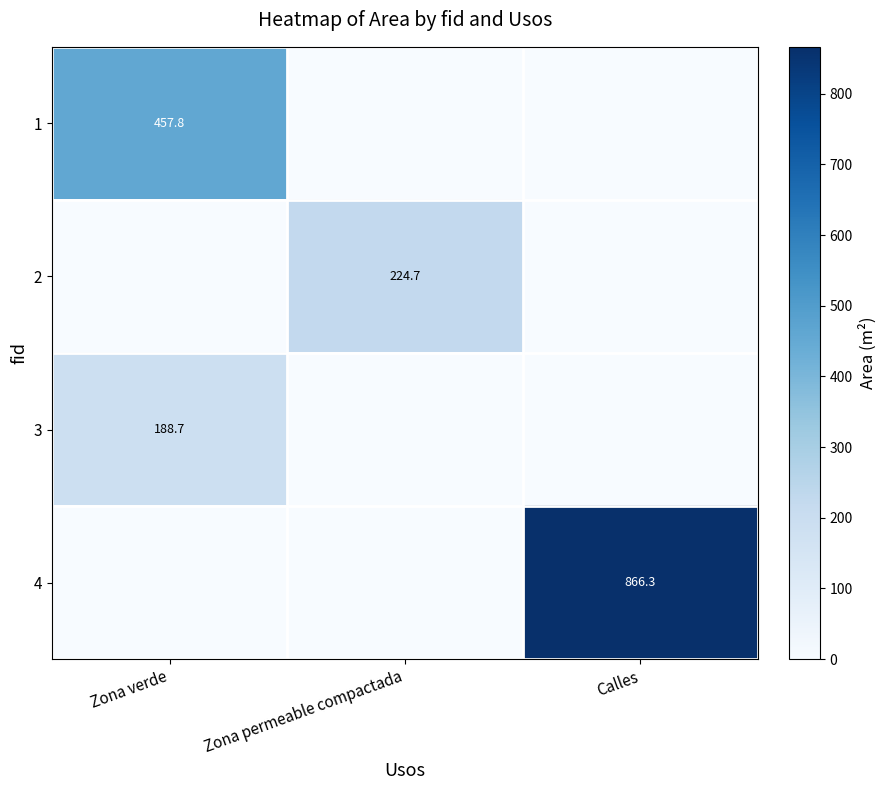

List the series in order of their peak value, lowest first.

3, 2, 1, 4